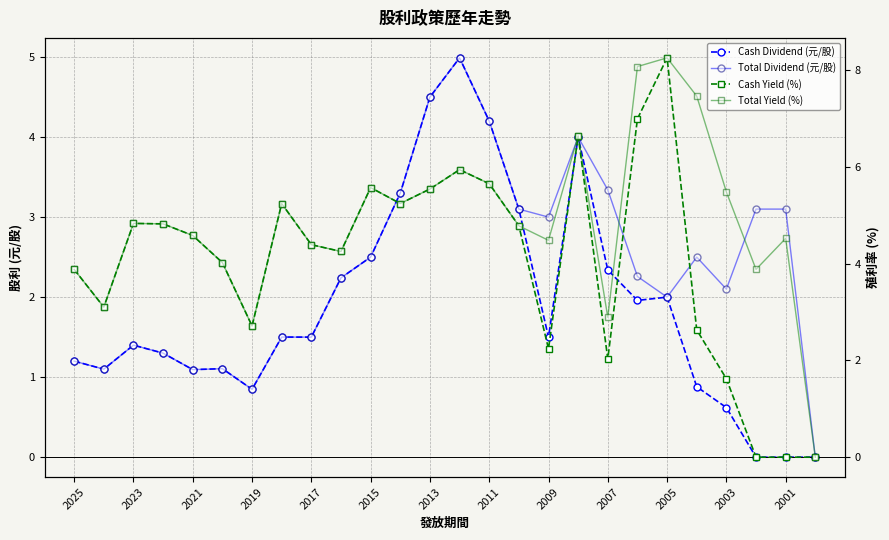

How many positive values does the Cash Yield (%) series have?

23